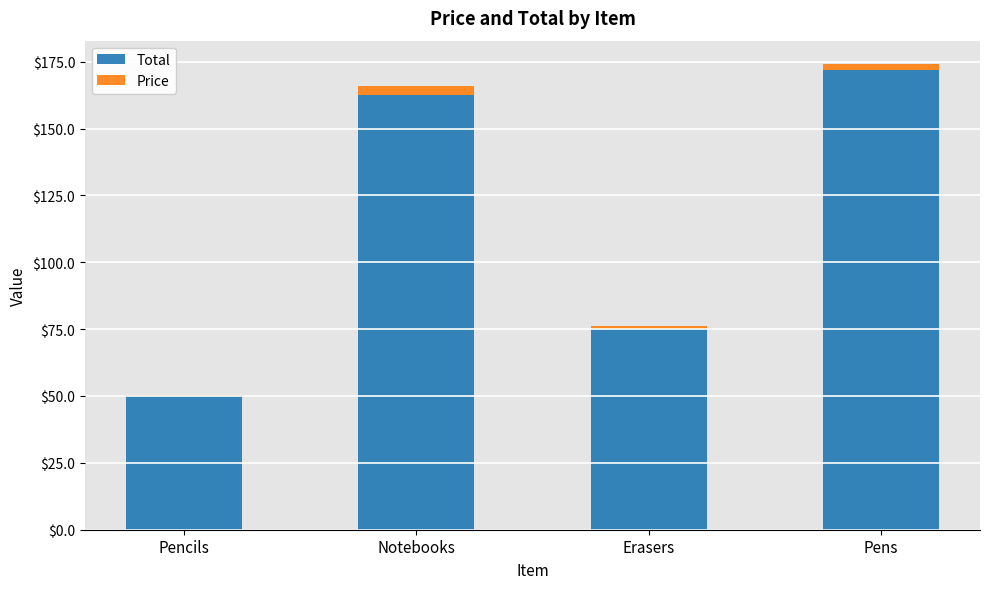

What is the maximum value for Total?

172.0